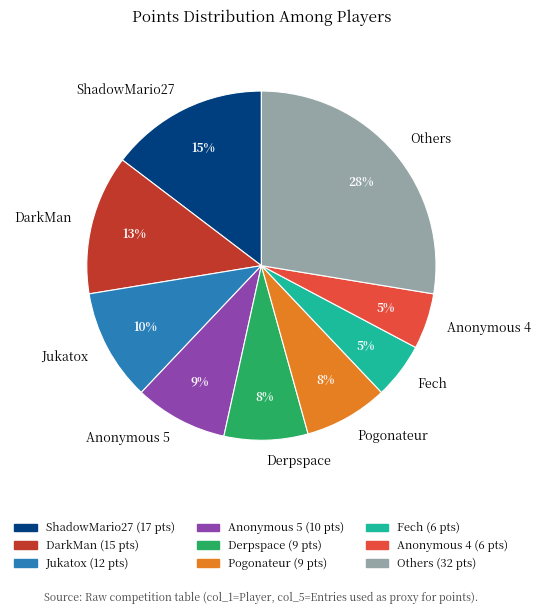

What is the largest slice in the pie chart?

Others